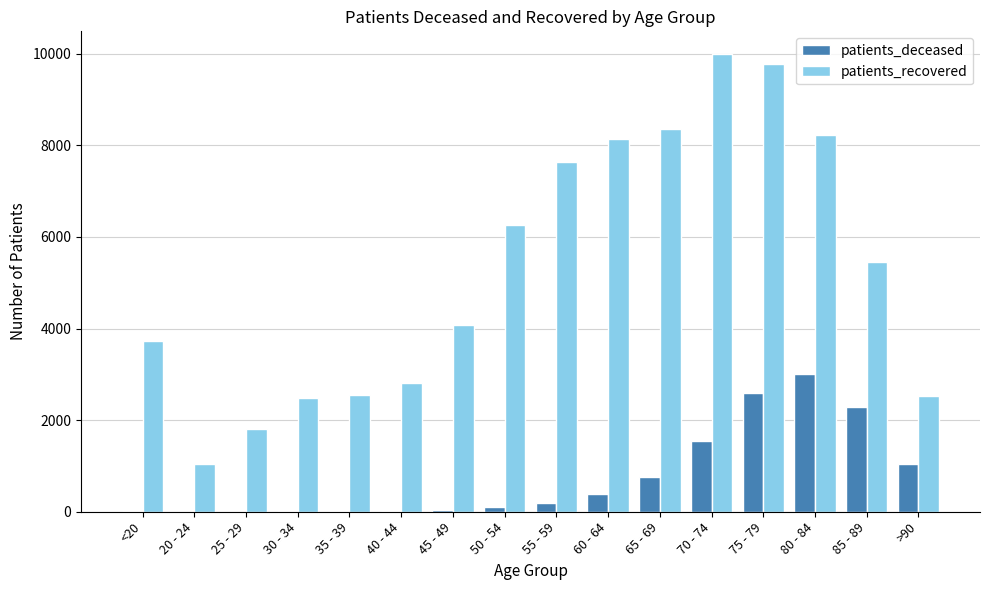

Which series has the largest total across all categories?

patients_recovered